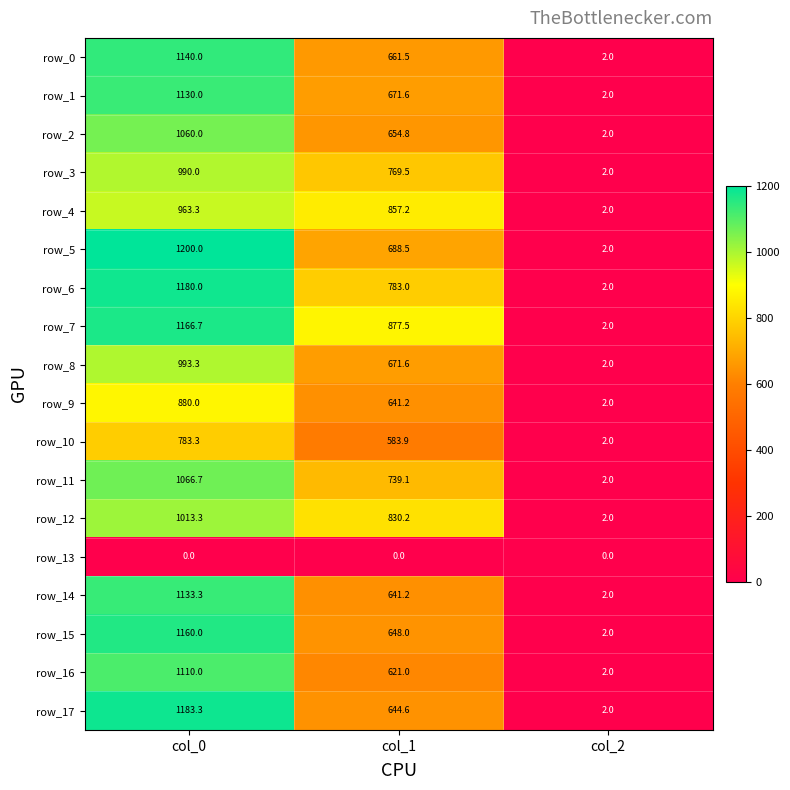

At which label is row_11 closest to 534?

col_1